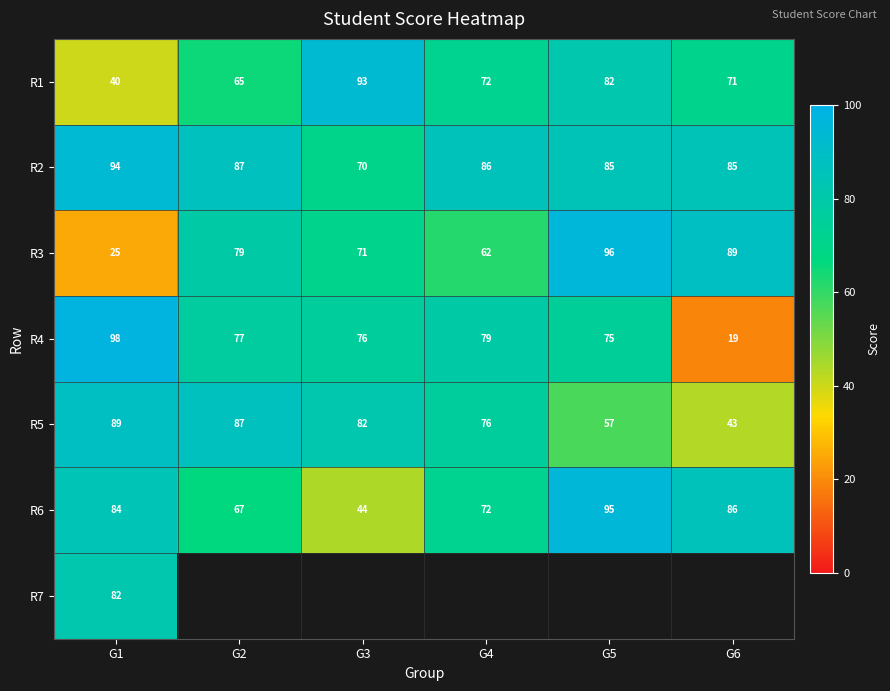

What is the sum of the R4 values at G4 and G5?

154